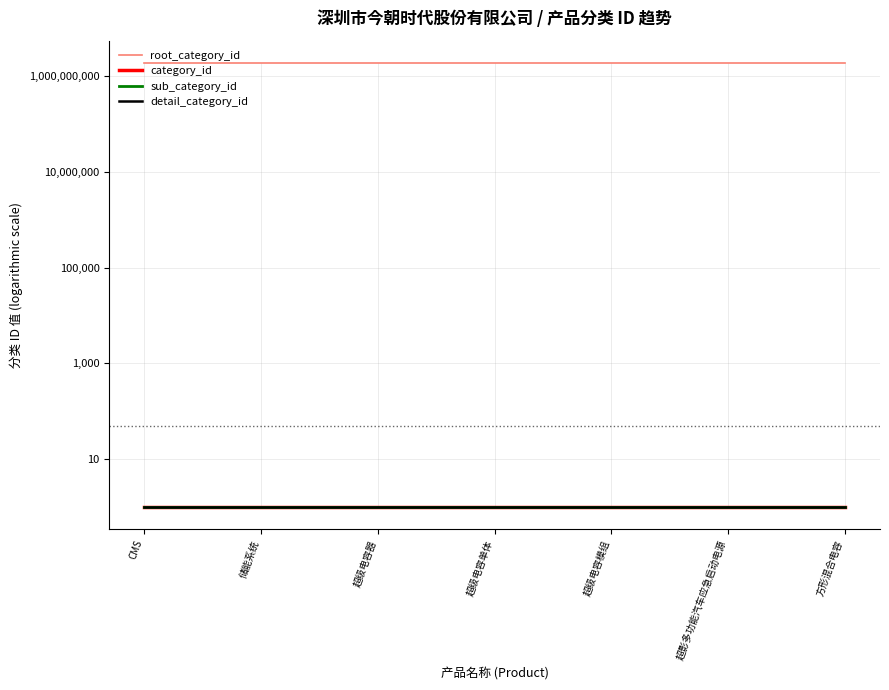

What is the total value across all series at 方形混合电容?

1906551880